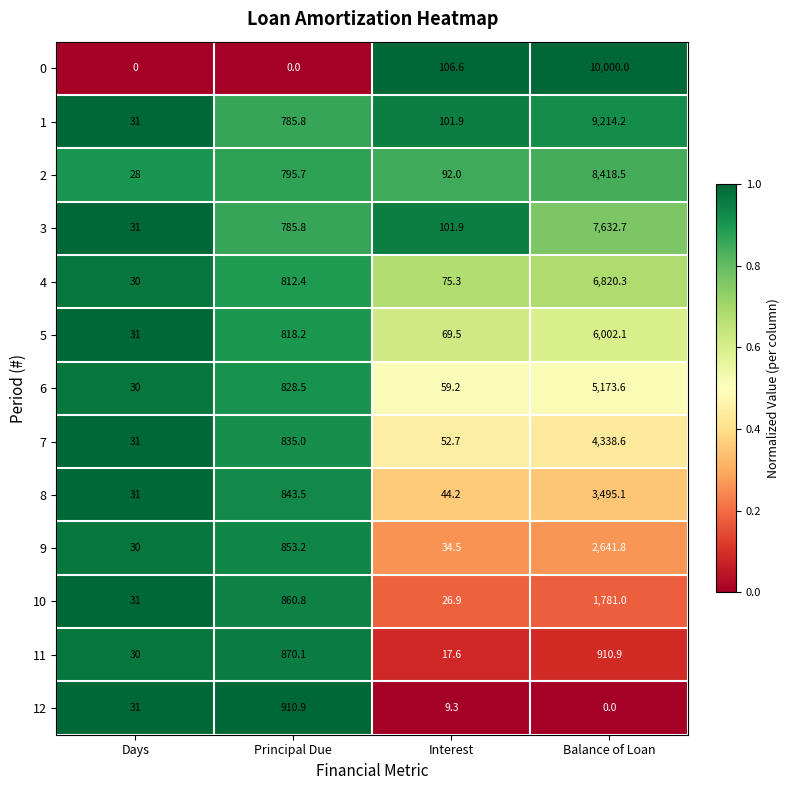

What is the maximum value for 5?

6002.1